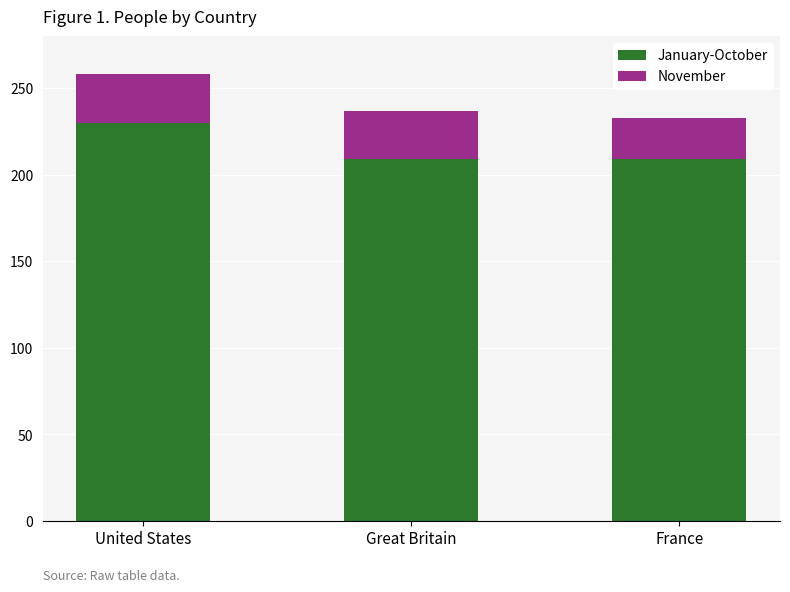

At which category is the sum across all series the highest?

United States